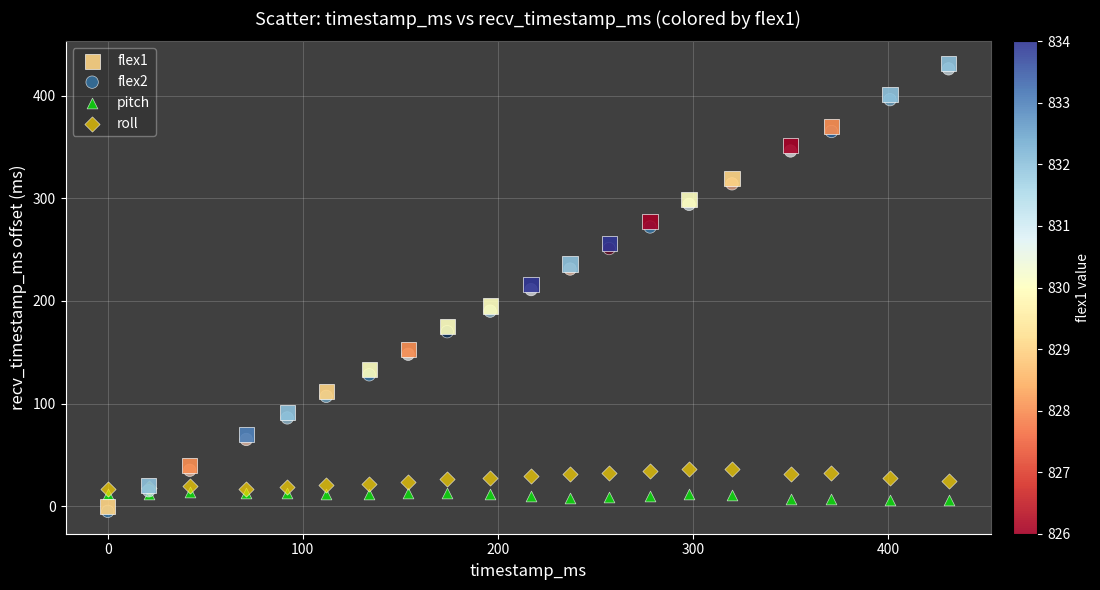

Which series reaches the minimum Y coordinate?

flex2